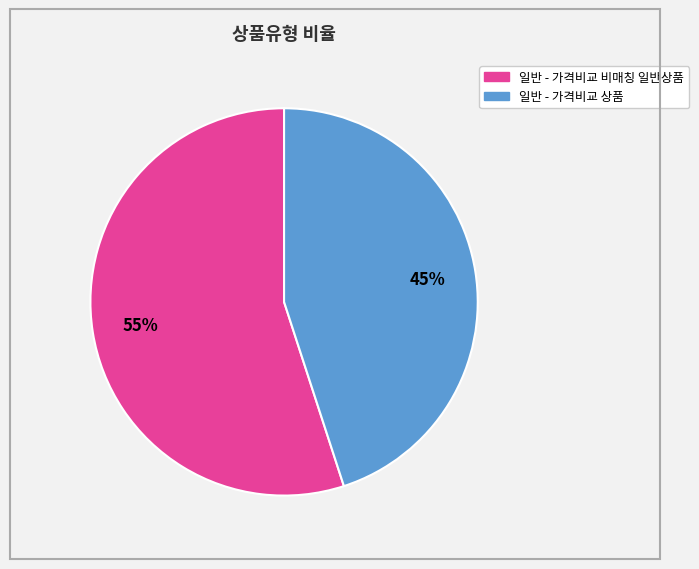

Does any single category account for the majority?

Yes